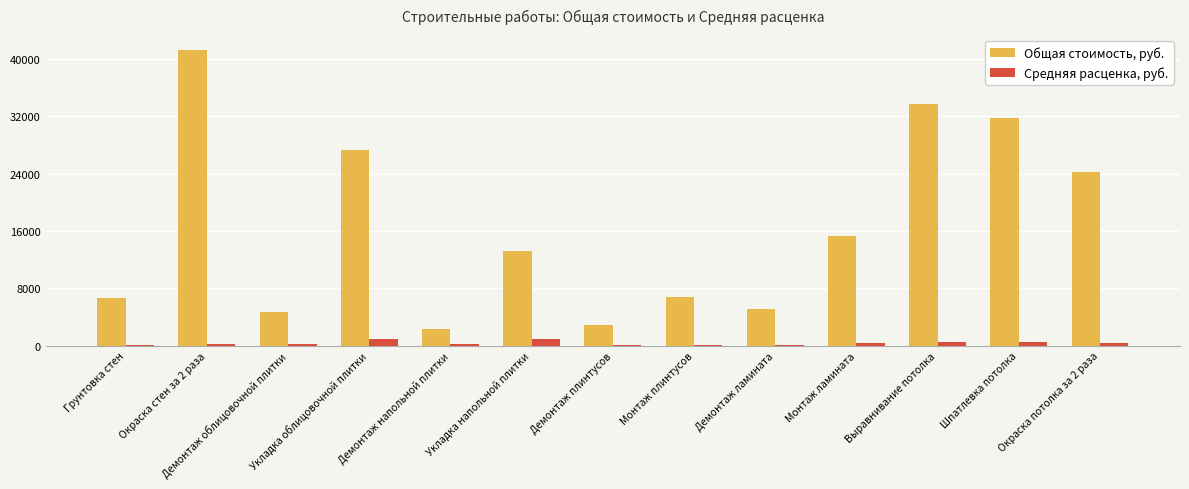

True or false: Общая стоимость, руб. has a value of 3661.1 at Демонтаж напольной плитки.

False